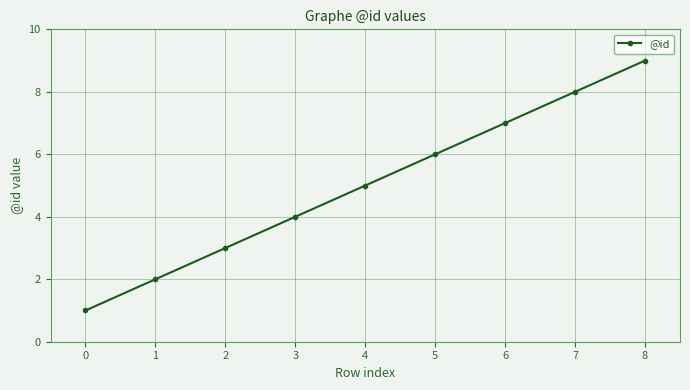

True or false: the data shows 3 at 2.

True